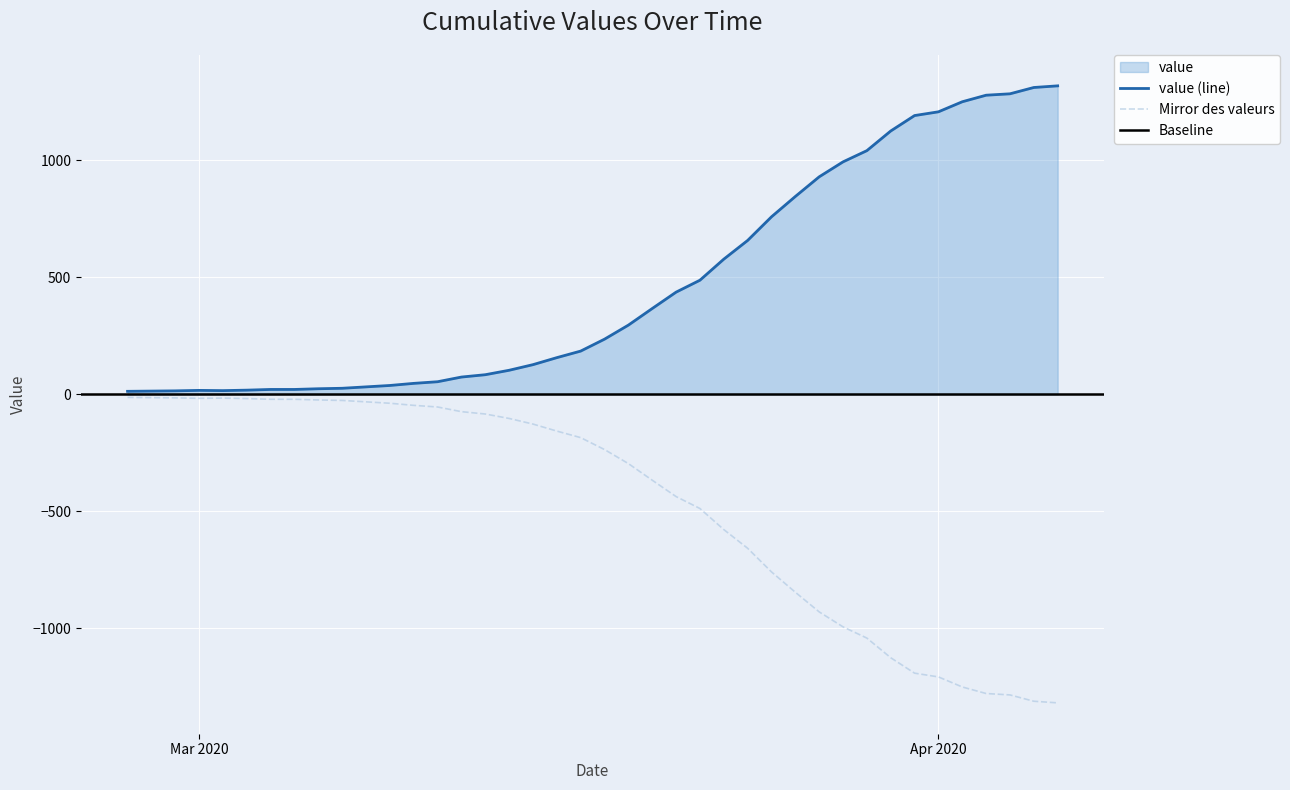

What is the difference between the maximum and minimum values?

1306